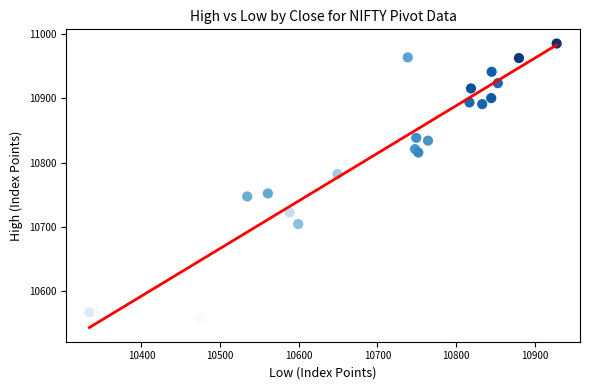

What is the range of X values (max minus min)?

594.1